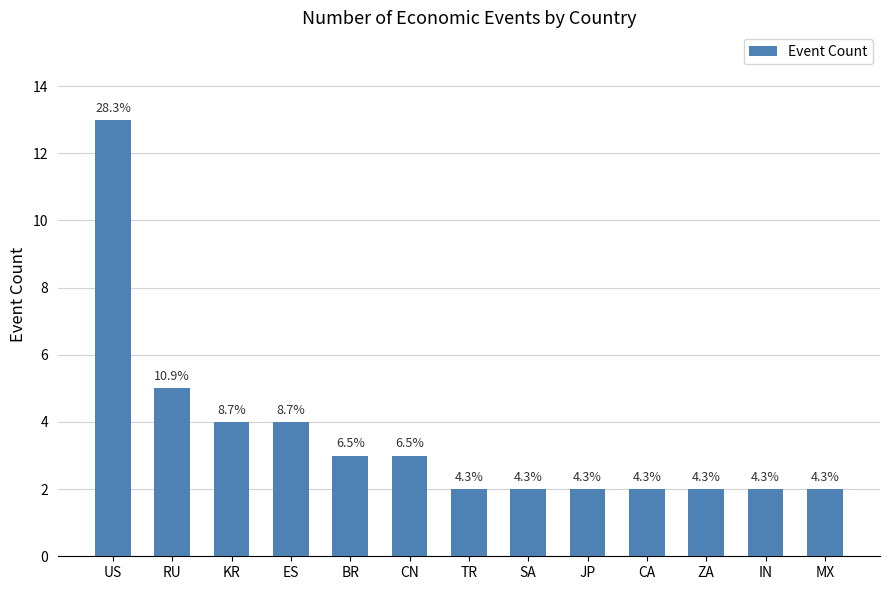

What is the difference between the second highest and minimum values?

3